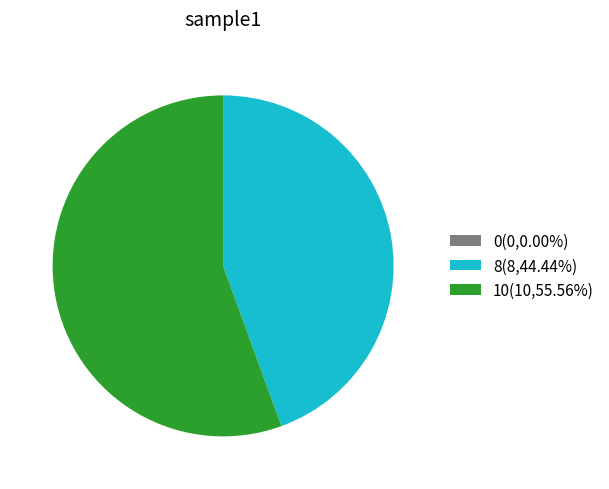

Is there a majority slice in this chart?

Yes